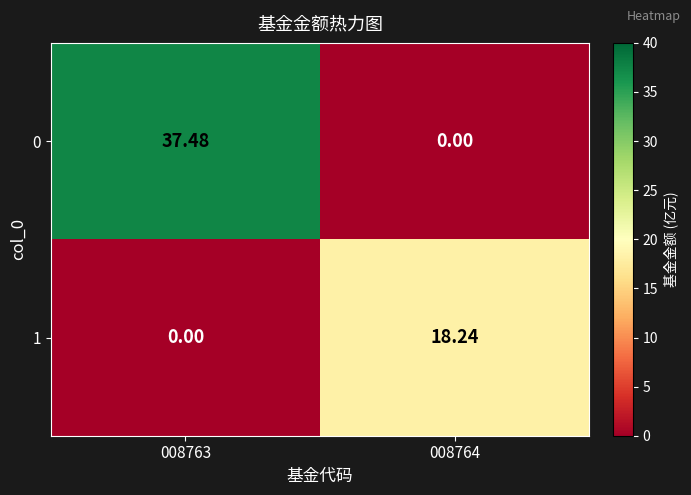

Is the value of 1 at 008764 greater than the value of 0 at 008764?

Yes